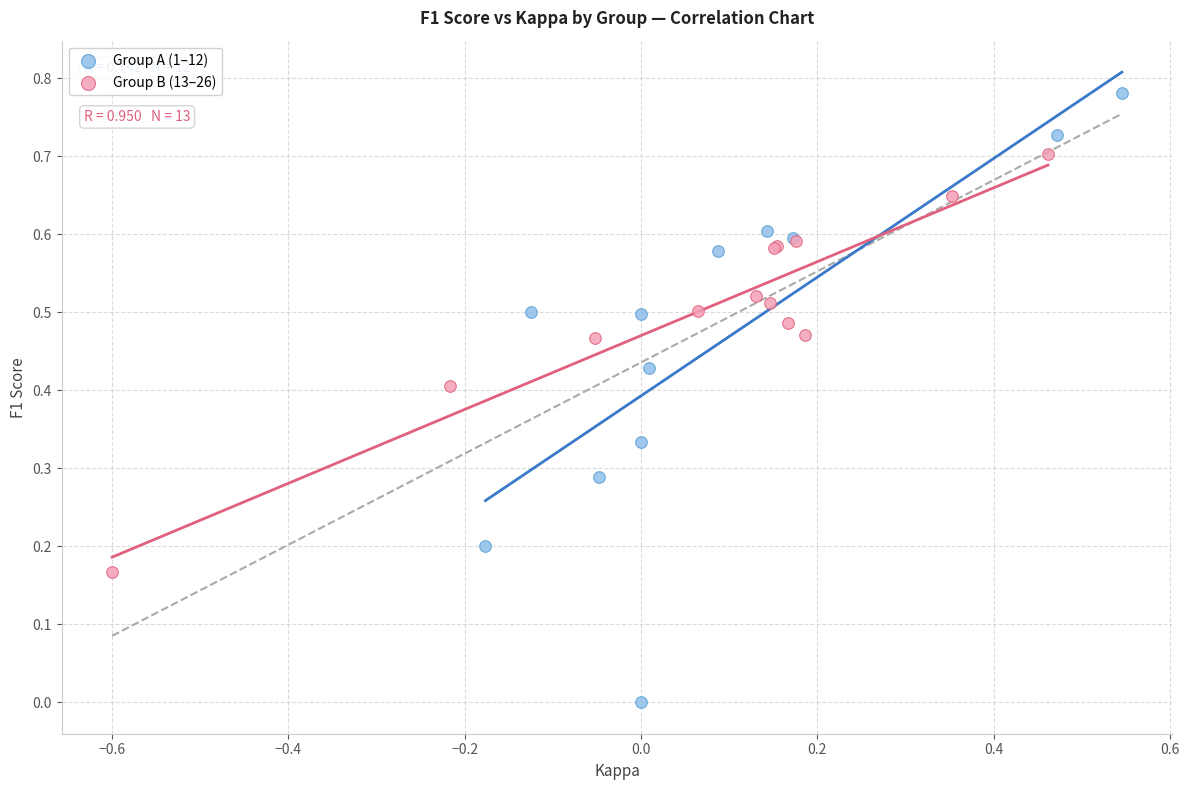

Which series reaches the maximum Y coordinate?

Group A (1–12)